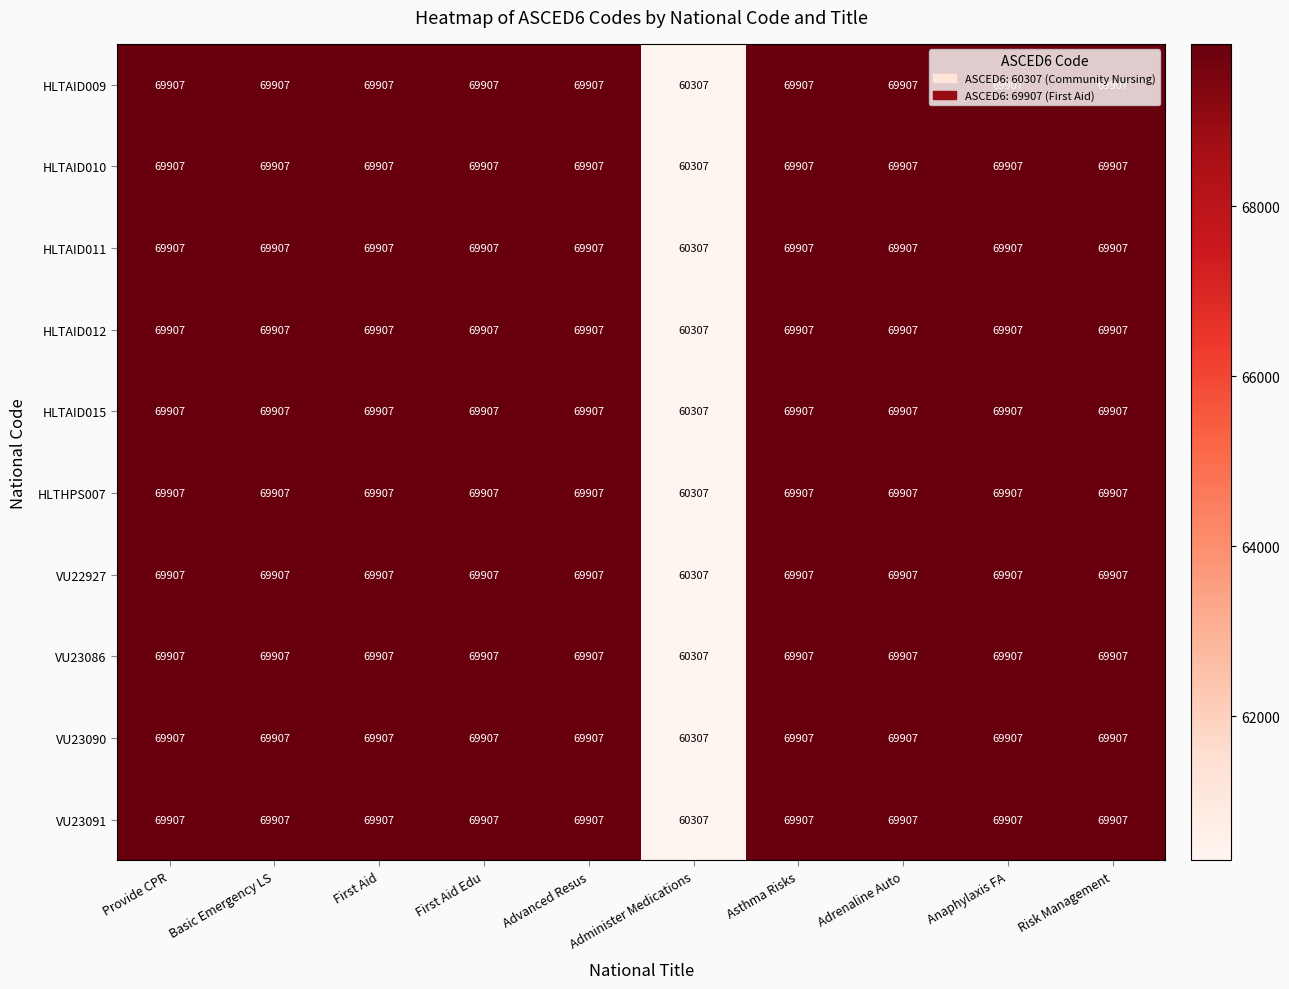

What is the average value of the VU23090 series?

68947